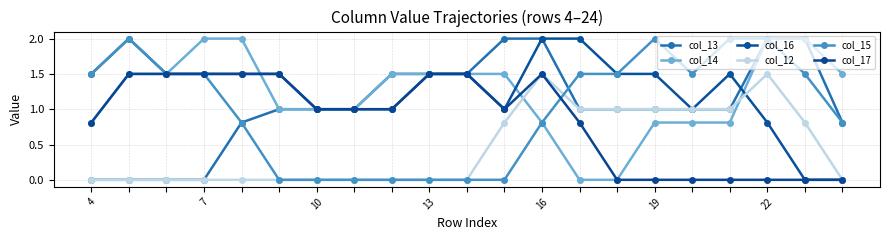

How many data points in col_15 are above 1?

11